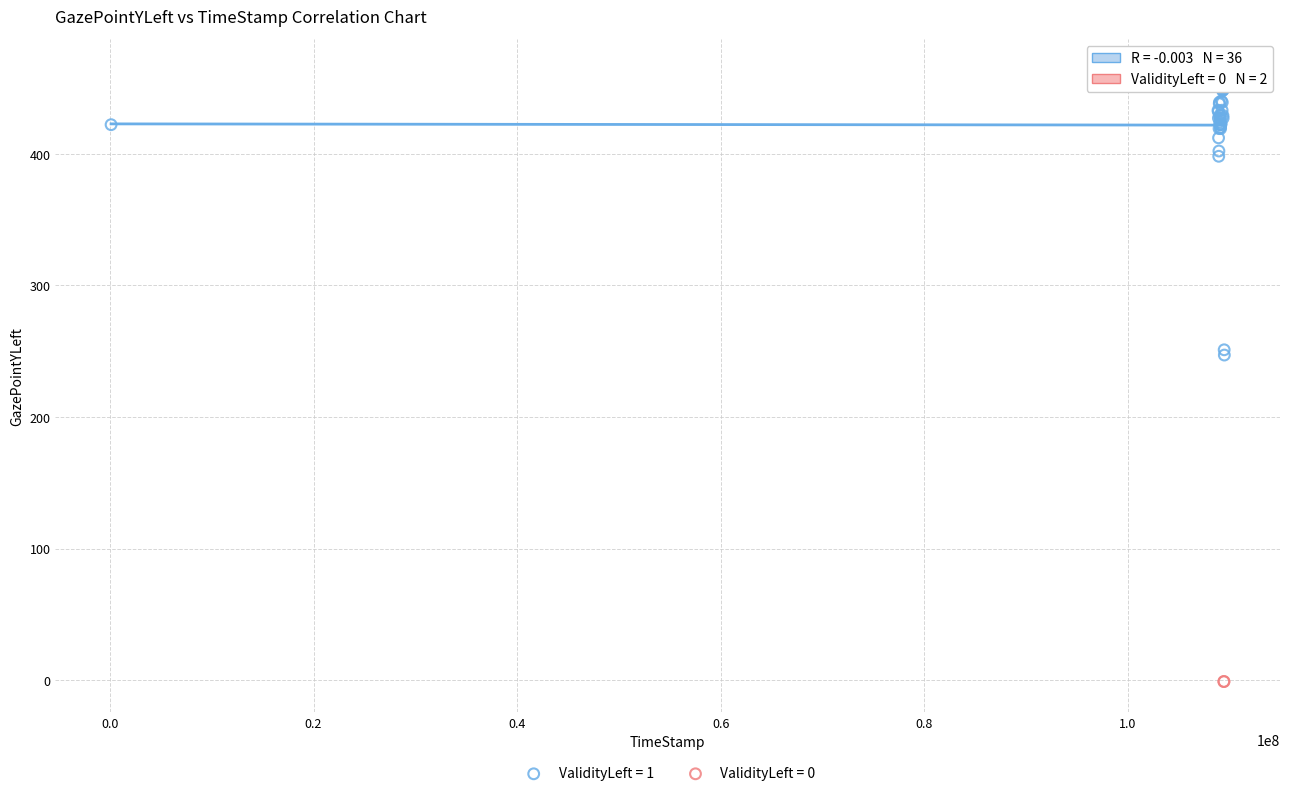

What are all the series names shown in the legend?

ValidityLeft = 1, ValidityLeft = 0